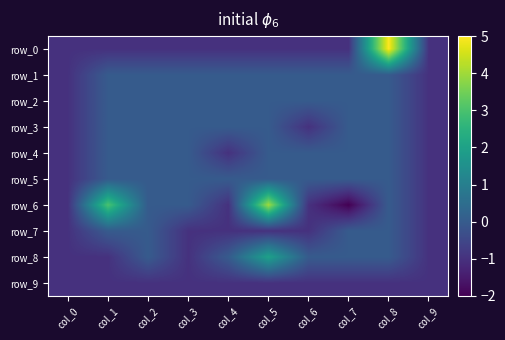

Reading left to right, transcribe all the data shown in this chart.

row_0: col_0=-1	col_1=-1	col_2=-1	col_3=-1	col_4=-1	col_5=-1	col_6=-1	col_7=-1	col_8=5	col_9=-1
row_1: col_0=-1	col_1=0	col_2=0	col_3=0	col_4=0	col_5=0	col_6=0	col_7=0	col_8=0	col_9=-1
row_2: col_0=-1	col_1=0	col_2=0	col_3=0	col_4=0	col_5=0	col_6=0	col_7=0	col_8=0	col_9=-1
row_3: col_0=-1	col_1=0	col_2=0	col_3=0	col_4=0	col_5=0	col_6=-1	col_7=0	col_8=0	col_9=-1
row_4: col_0=-1	col_1=0	col_2=0	col_3=0	col_4=-1	col_5=0	col_6=0	col_7=0	col_8=0	col_9=-1
row_5: col_0=-1	col_1=0	col_2=0	col_3=0	col_4=0	col_5=0	col_6=0	col_7=0	col_8=0	col_9=-1
row_6: col_0=-1	col_1=3	col_2=0	col_3=0	col_4=-1	col_5=4	col_6=-1	col_7=-2	col_8=0	col_9=-1
row_7: col_0=-1	col_1=0	col_2=0	col_3=-1	col_4=-1	col_5=-1	col_6=-1	col_7=0	col_8=0	col_9=-1
row_8: col_0=-1	col_1=-1	col_2=0	col_3=-1	col_4=0	col_5=2	col_6=0	col_7=0	col_8=0	col_9=-1
row_9: col_0=-1	col_1=-1	col_2=-1	col_3=-1	col_4=-1	col_5=-1	col_6=-1	col_7=-1	col_8=-1	col_9=-1